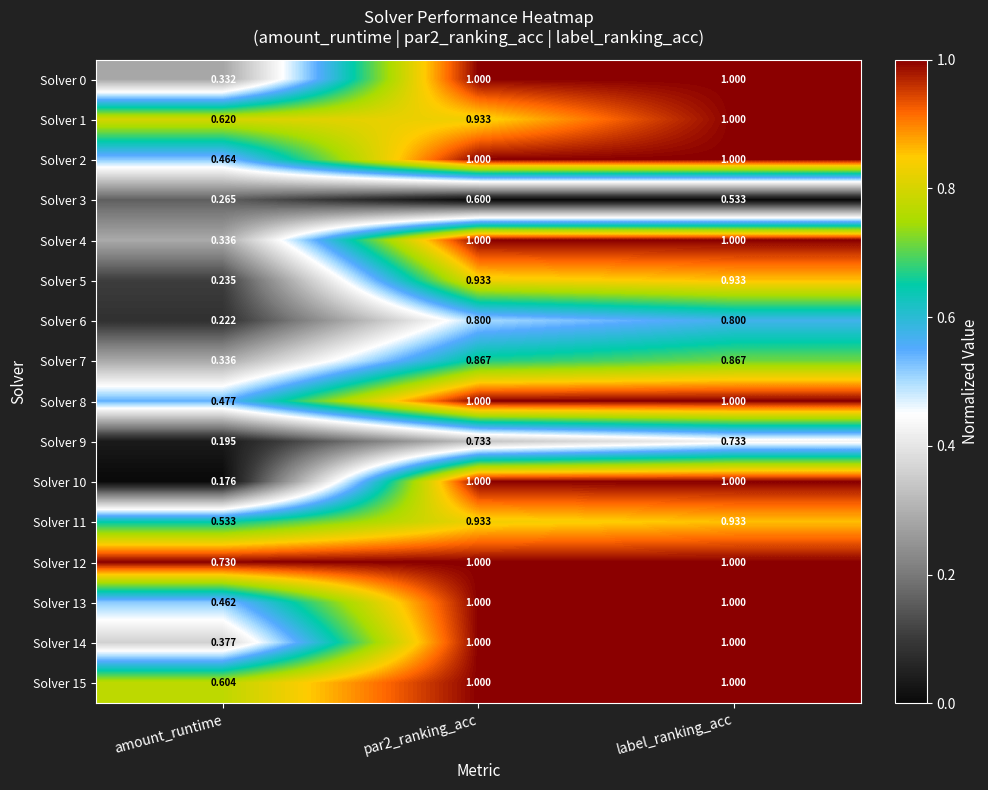

At which label does Solver 5 reach its minimum?

amount_runtime